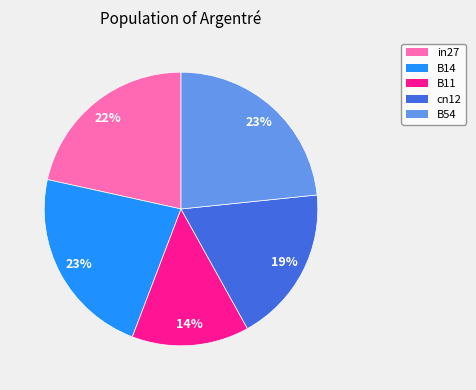

Count the number of slices in the pie.

5